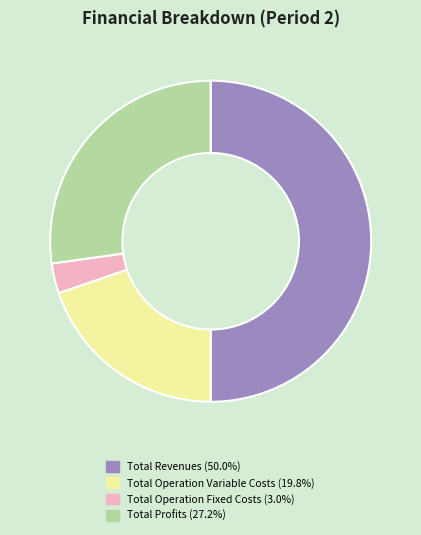

Does Total Operation Variable Costs (19.8%) account for over 50% of the chart?

No